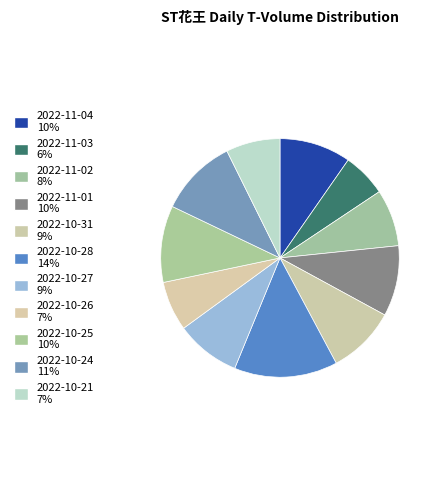

Count the number of slices in the pie.

11